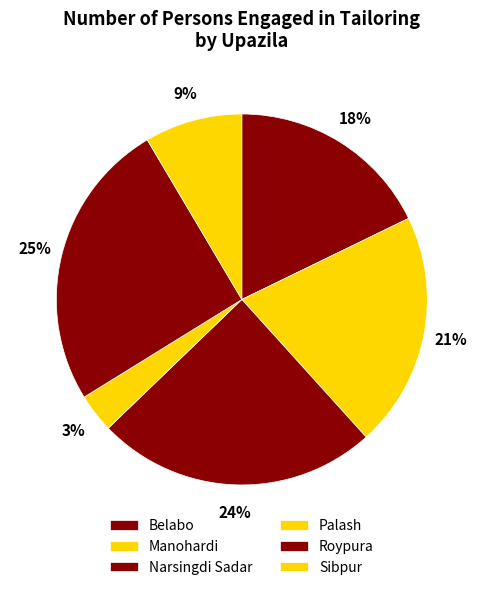

What is the ratio of the value at Manohardi to the value at Roypura?

0.8